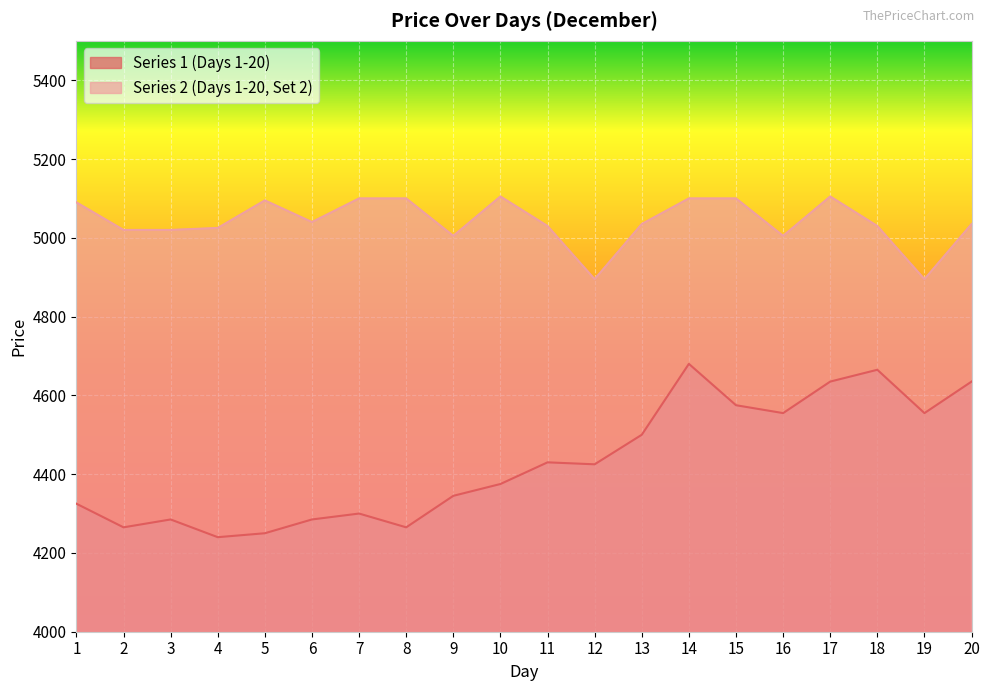

In Series 2 (Days 1-20, Set 2), how many points are lower than both neighbors (excluding endpoints)?

5